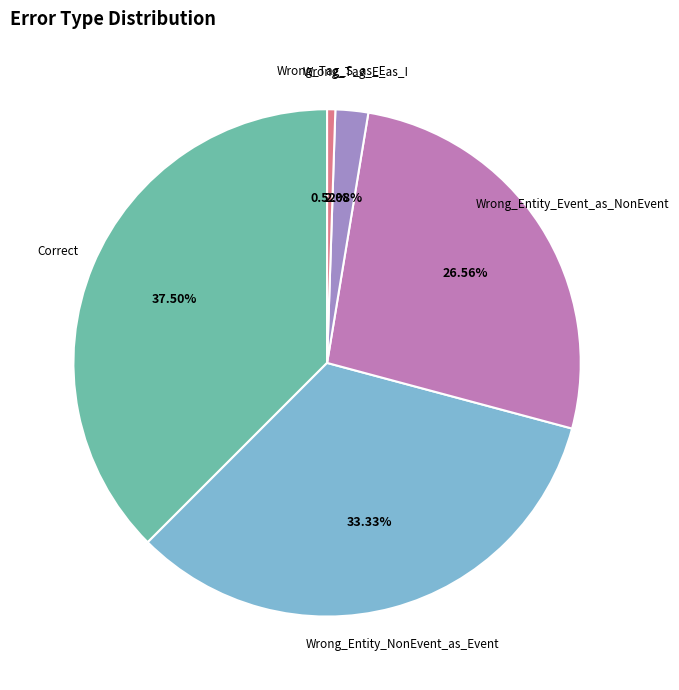

To the nearest percent, what is the combined percentage of Wrong_Tag_S_as_E and Wrong_Entity_NonEvent_as_Event?

34%